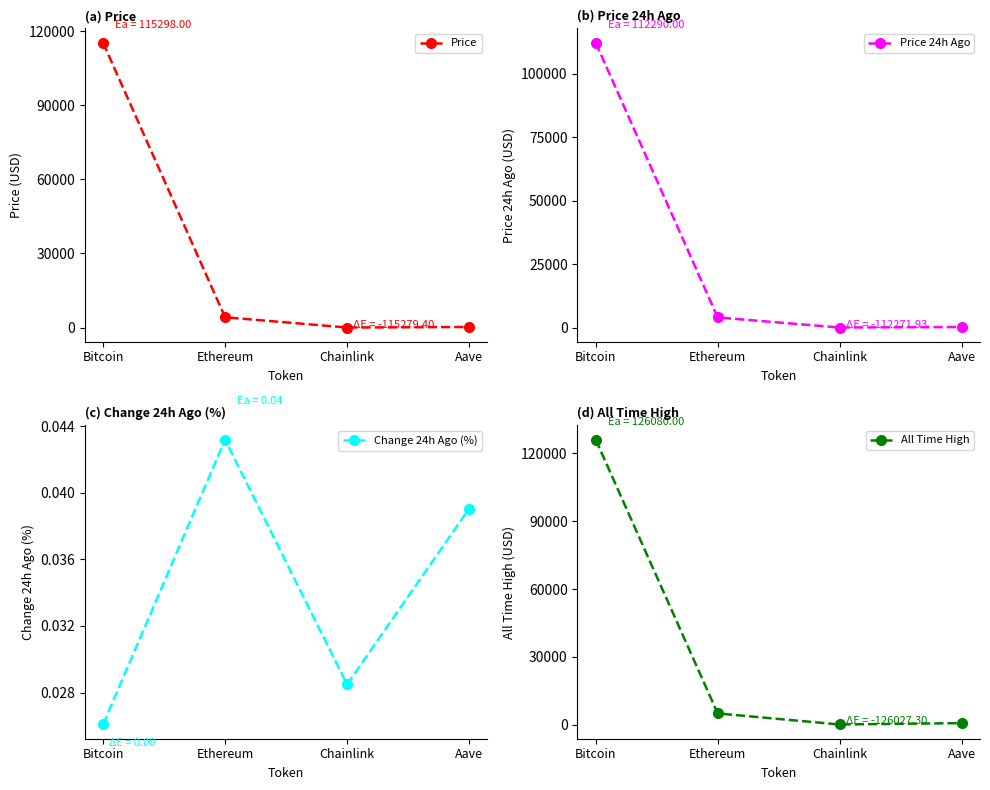

Where is the first local minimum for Price 24h Ago?

Chainlink